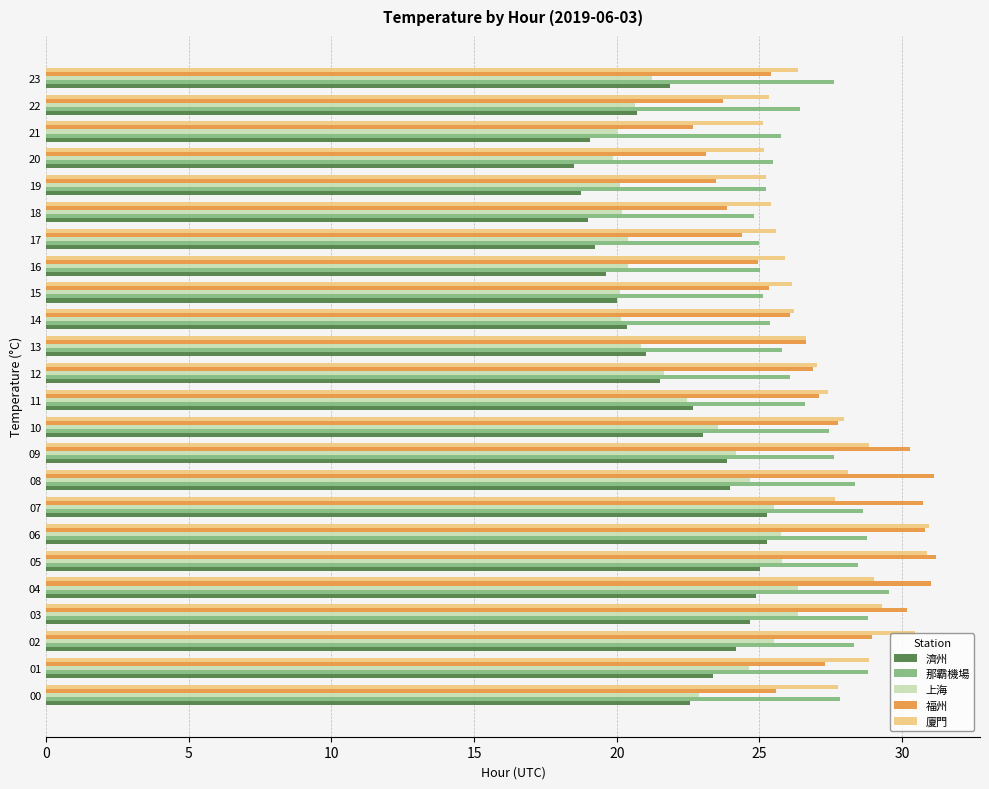

The value of 福州 at 11 is 39.3. True or false?

False